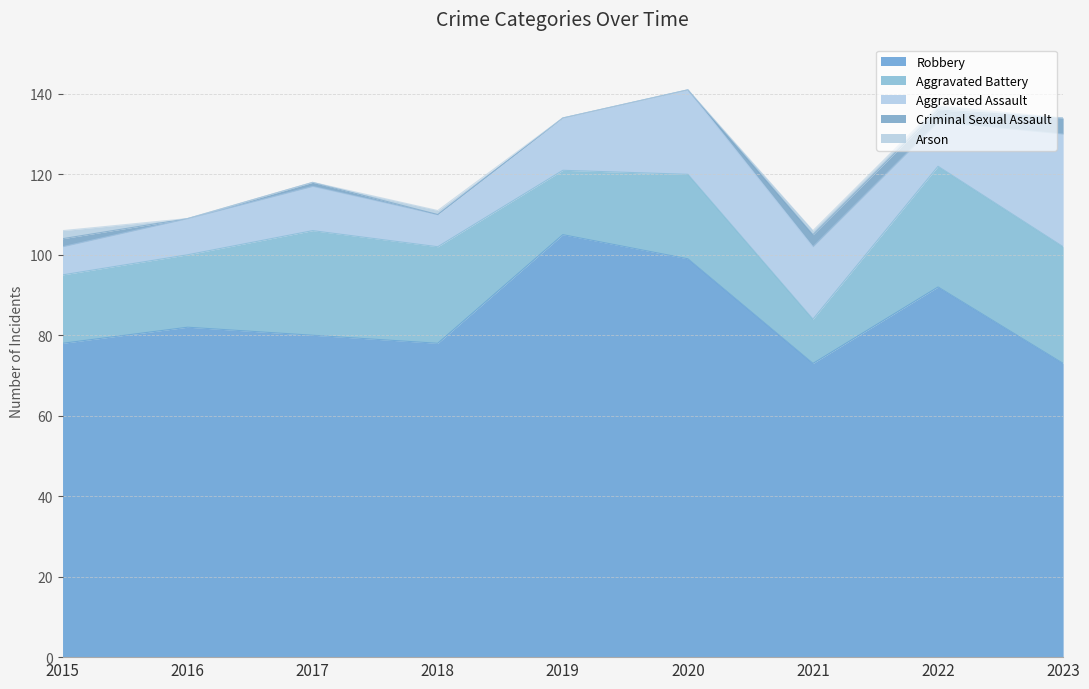

At which label does Criminal Sexual Assault reach its peak?

2023